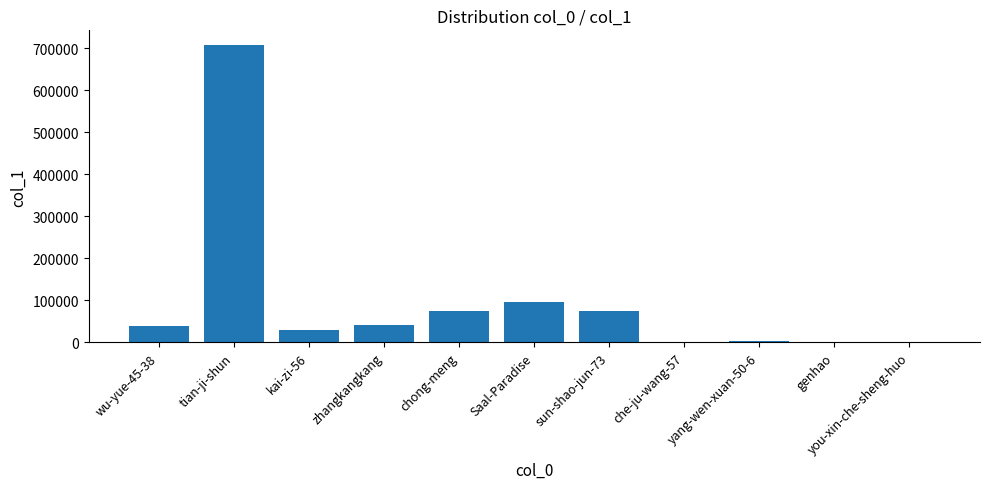

What is the sum of all values?

1071626